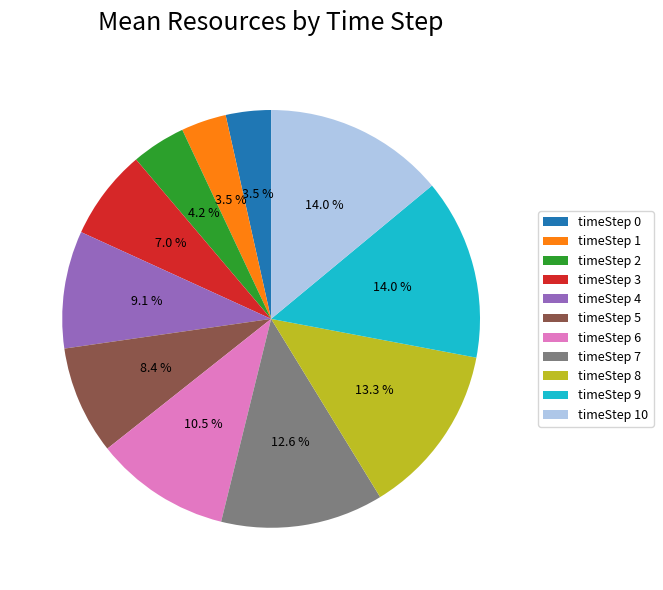

Does timeStep 1 represent more than half of the total?

No